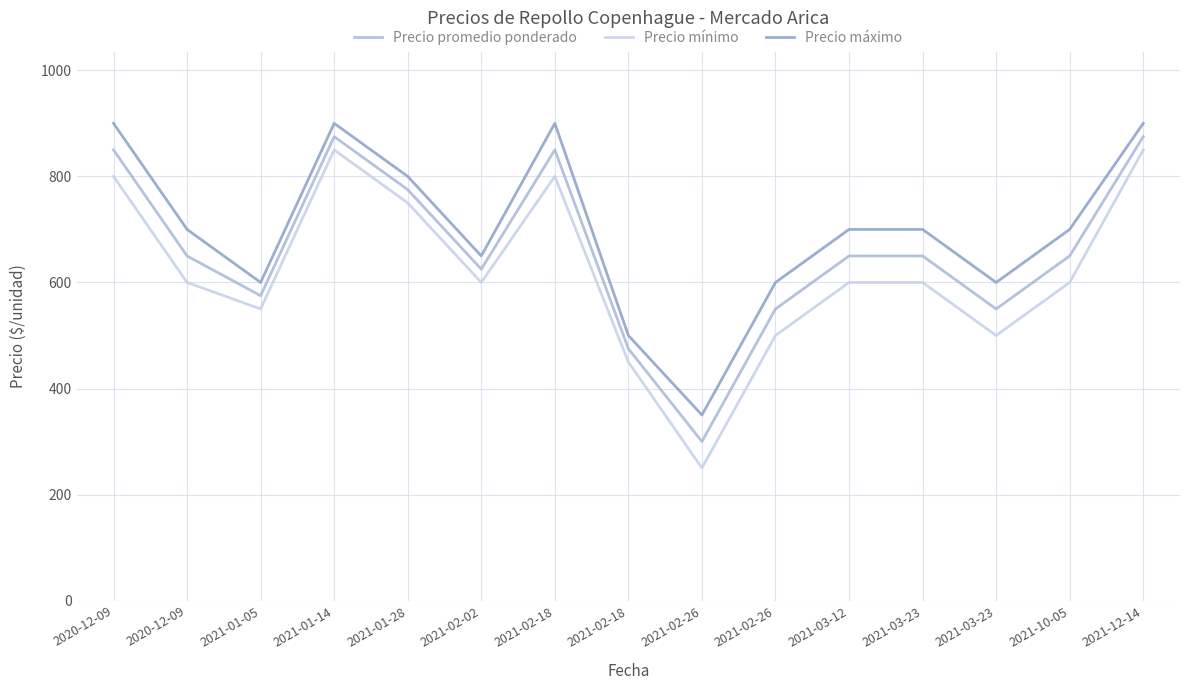

What are all the series names shown in the legend?

Precio promedio ponderado, Precio mínimo, Precio máximo